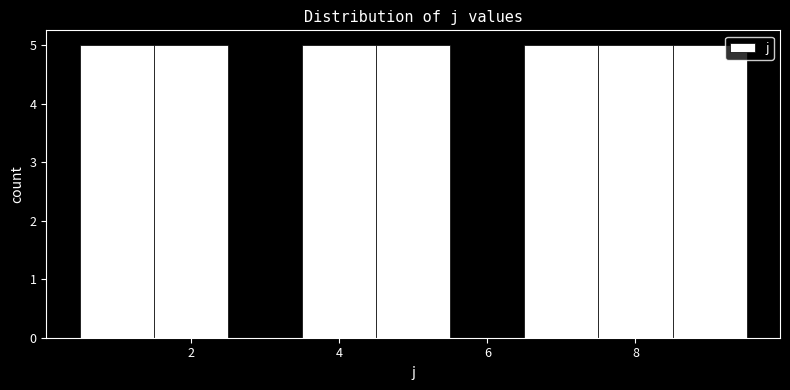

How tall is the bar that spans 0.5 to 1.5 on the x-axis? Neither the bar edges nor the heights are printed on the chart, so give them approximately, as read against the axes.

5